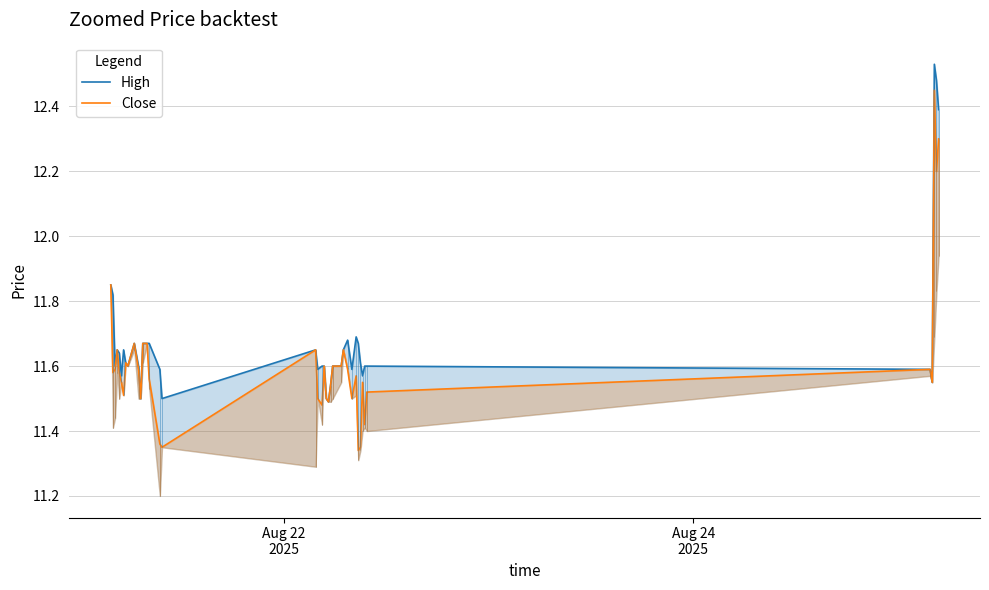

Reading left to right, what are all the values shown in this chart?

High: 11.9	11.8	11.6	11.6	11.6	11.6	11.6	11.6	11.6	11.7	11.6	11.5	11.7	11.7	11.7	11.6	11.5	11.6	11.6	11.6	11.6	11.5	11.5	11.5	11.6	11.6	11.6	11.7	11.6	11.7	11.7	11.6	11.6	11.6	11.6	11.6	11.6	12.5	12.5	12.4
Close: 11.9	11.6	11.6	11.6	11.6	11.6	11.5	11.6	11.6	11.7	11.6	11.5	11.7	11.7	11.6	11.4	11.4	11.6	11.5	11.5	11.6	11.5	11.5	11.5	11.6	11.6	11.6	11.6	11.5	11.6	11.3	11.4	11.6	11.4	11.5	11.6	11.6	12.4	12.2	12.3